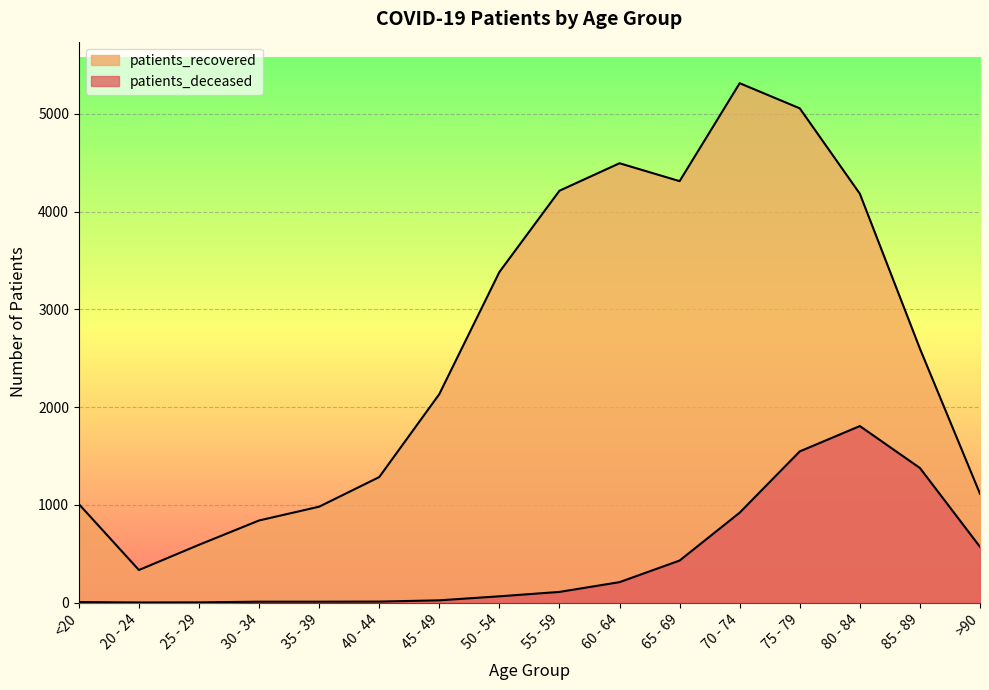

Rank the series by their maximum value, from lowest to highest.

patients_deceased, patients_recovered